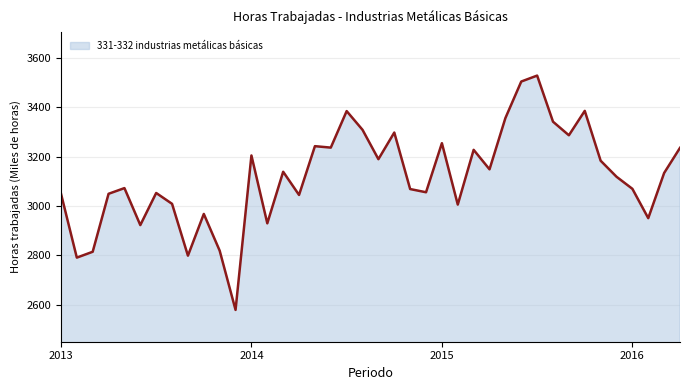

What is the difference between the maximum and minimum values?

950.0